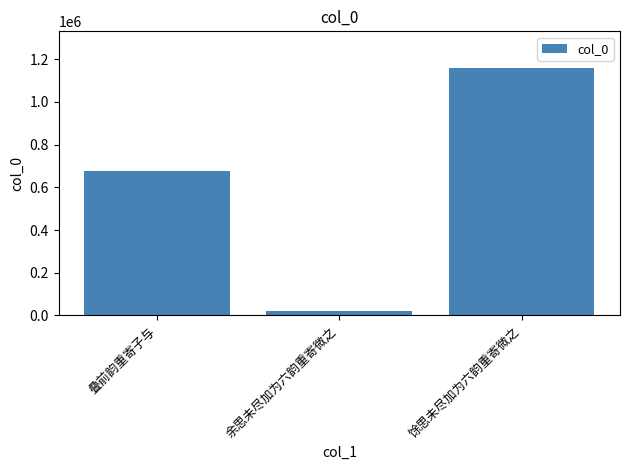

Rank the categories by value from highest to lowest.

馀思未尽加为六韵重寄微之, 叠前韵重寄子与, 余思未尽加为六韵重寄微之